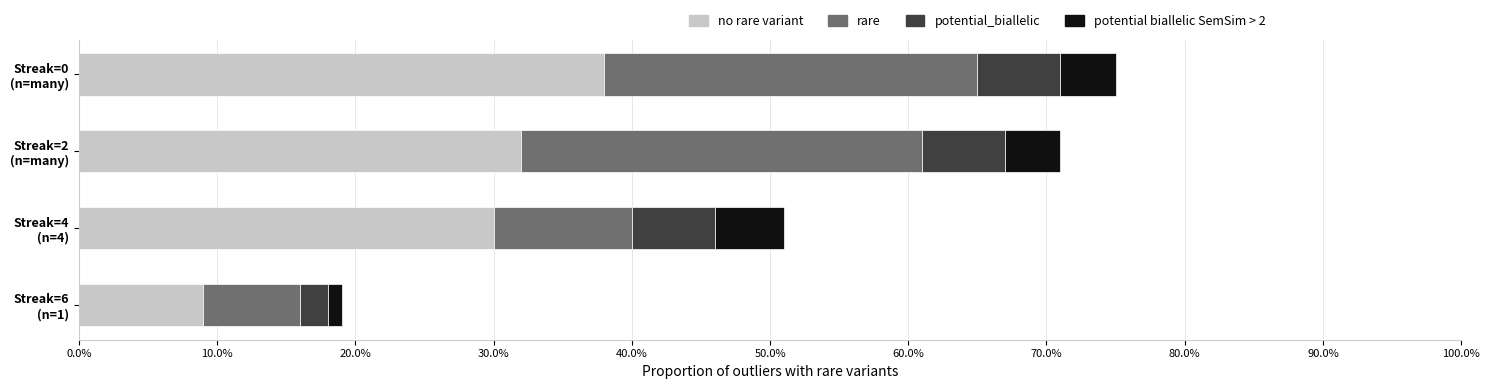

Which series has the largest total across all categories?

no rare variant